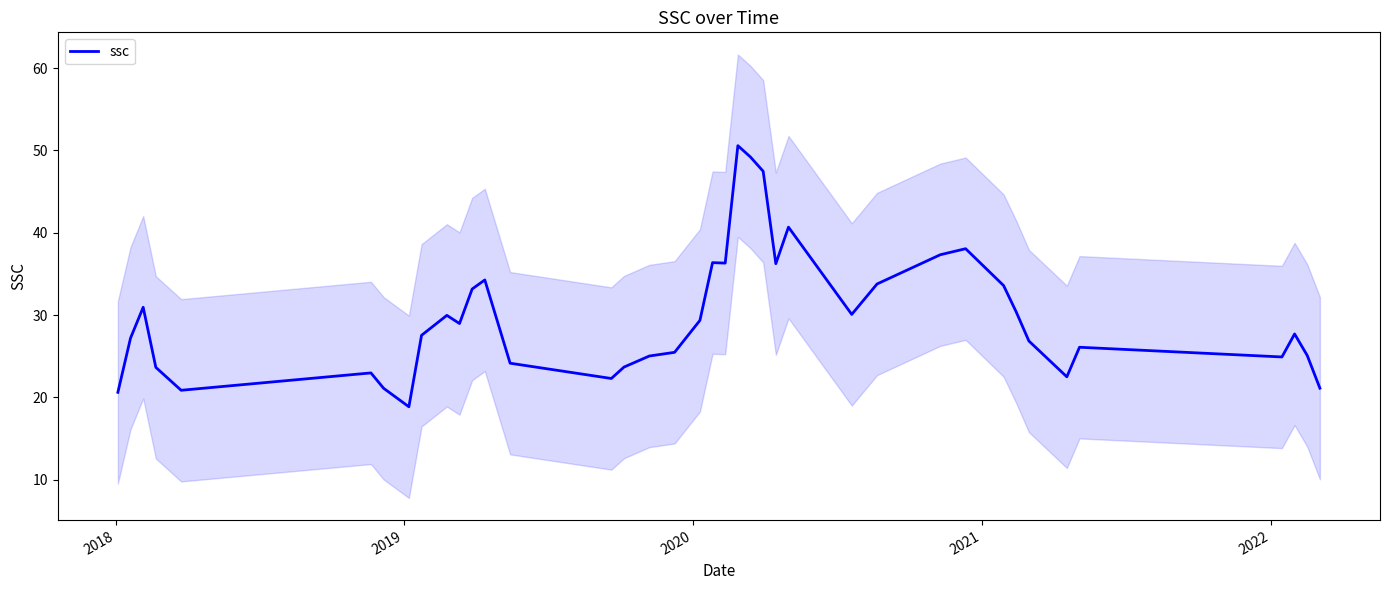

What is the minimum value for ssc?

18.9